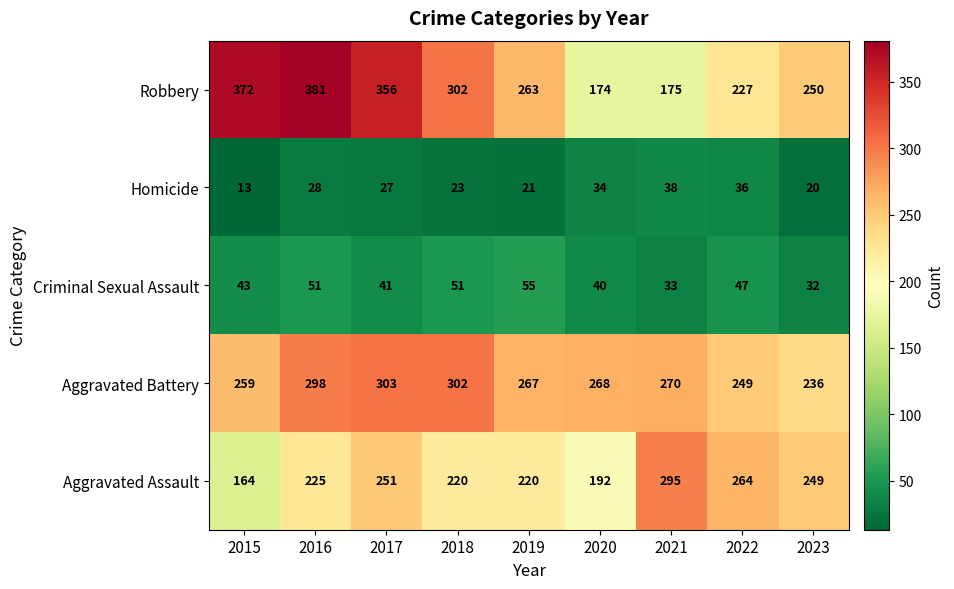

What is the sum of the Homicide values at 2022 and 2015?

49